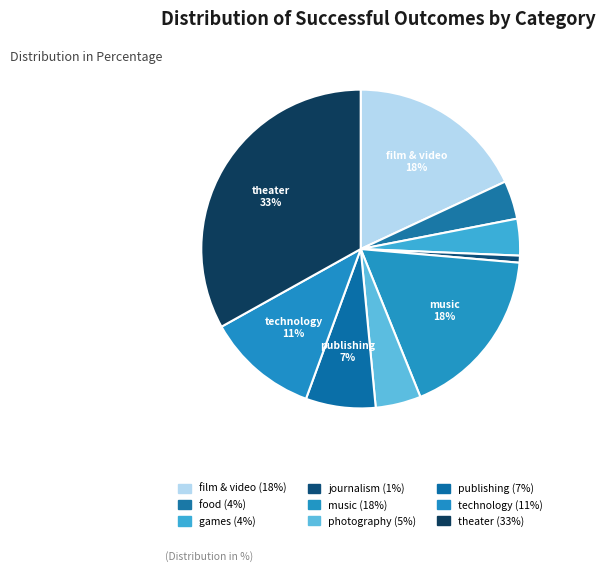

How many slices are in this pie chart?

9